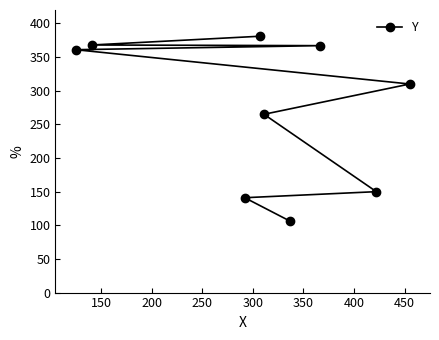

What is the difference between the maximum and minimum values?

275